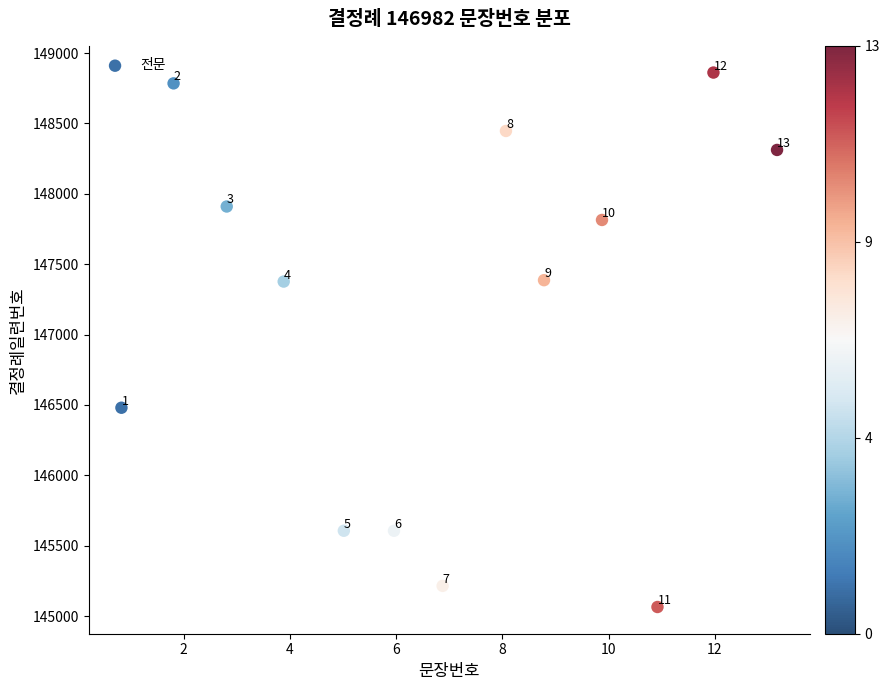

What is the range of X values (max minus min)?

12.3